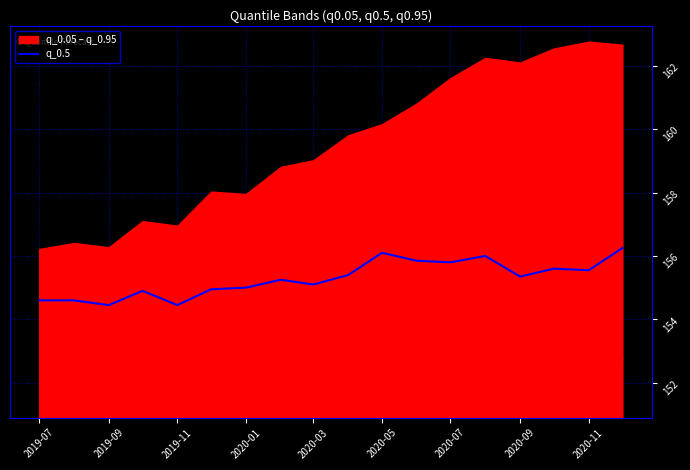

Reading left to right, list all the values displayed in this chart.

154.6	154.6	154.4	154.9	154.4	154.9	155.0	155.2	155.1	155.4	156.1	155.8	155.8	156.0	155.3	155.6	155.6	156.2